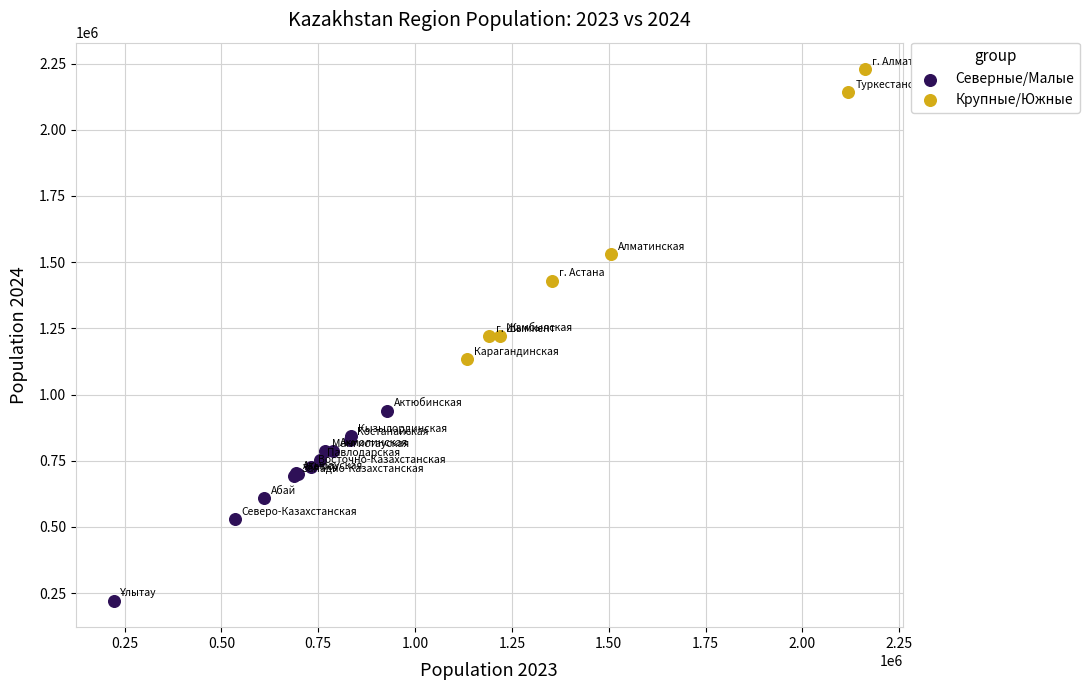

Which series reaches the minimum Y coordinate?

Северные/Малые